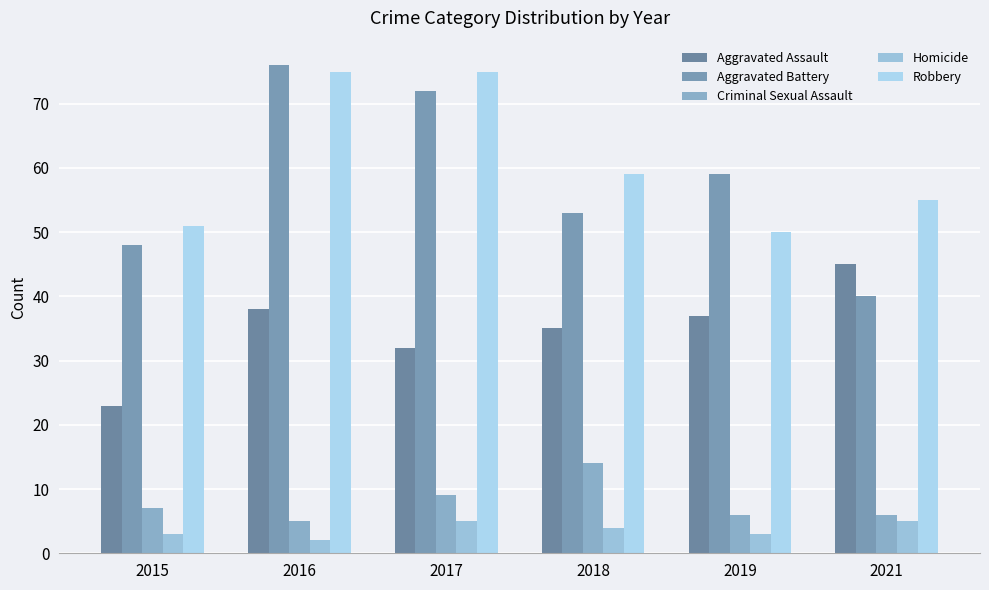

Which series changed the most between 2015 and 2016?

Aggravated Battery